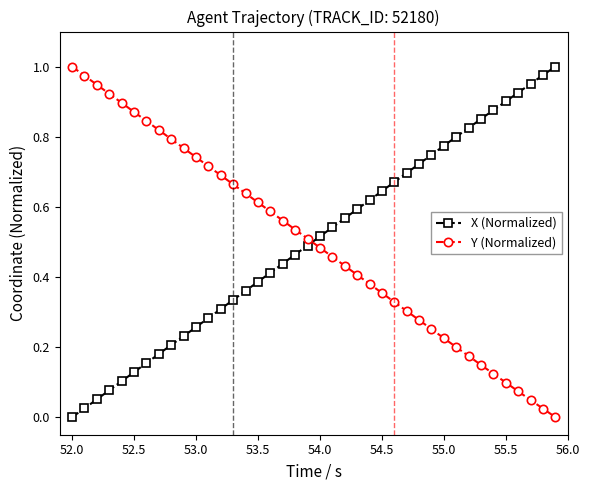

After their last crossing, which series has the higher values: Y (Normalized) or X (Normalized)?

X (Normalized)